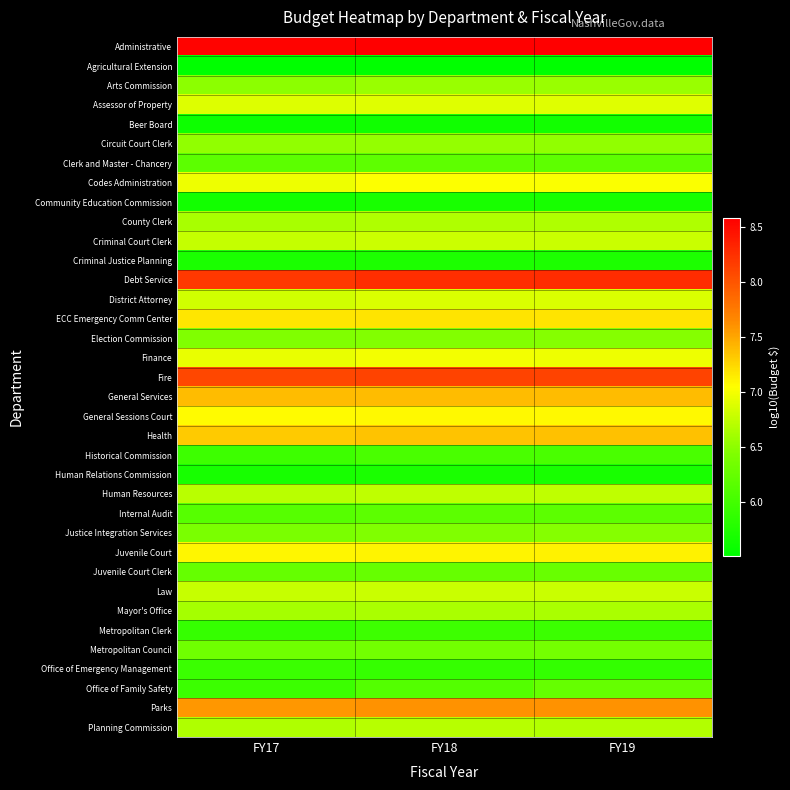

Which series has the largest total across all categories?

Administrative